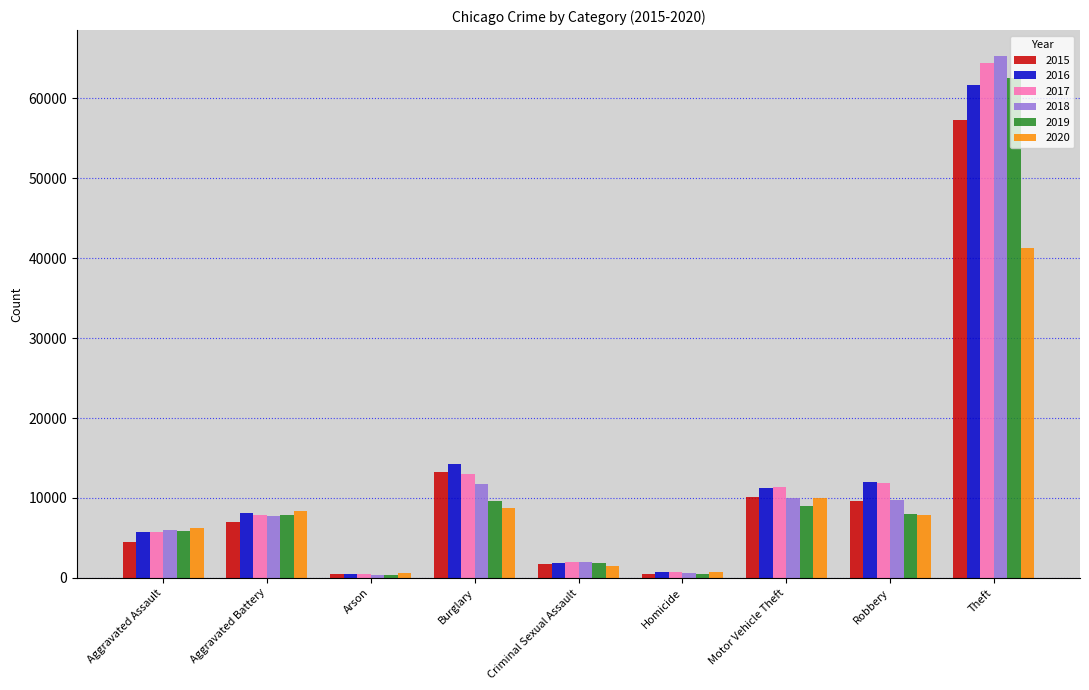

What position from the right is Homicide?

4